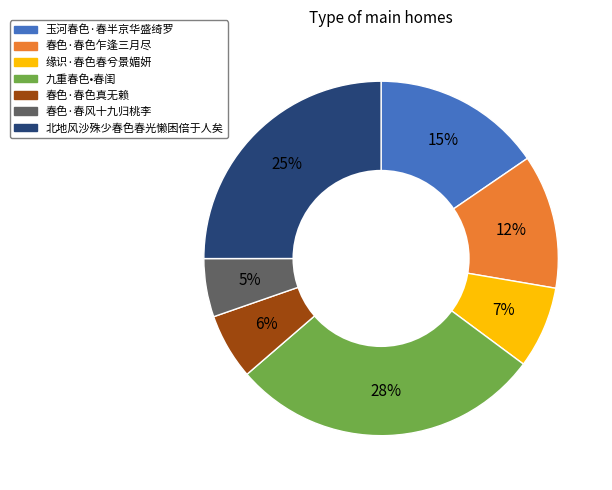

Between 春色·春色乍逢三月尽 and 玉河春色·春半京华盛绮罗, which is larger?

玉河春色·春半京华盛绮罗